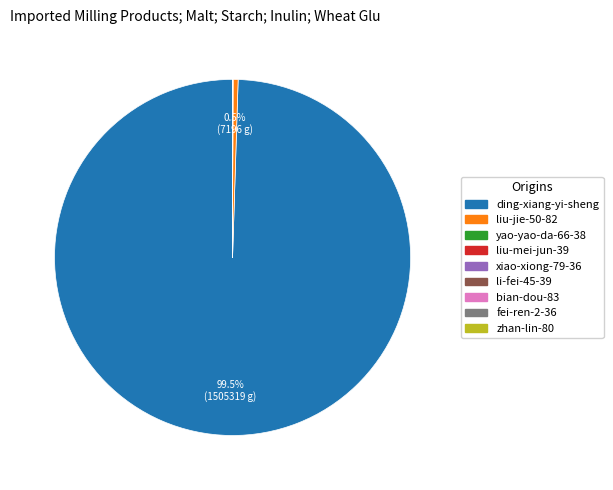

Which slice is the largest?

ding-xiang-yi-sheng